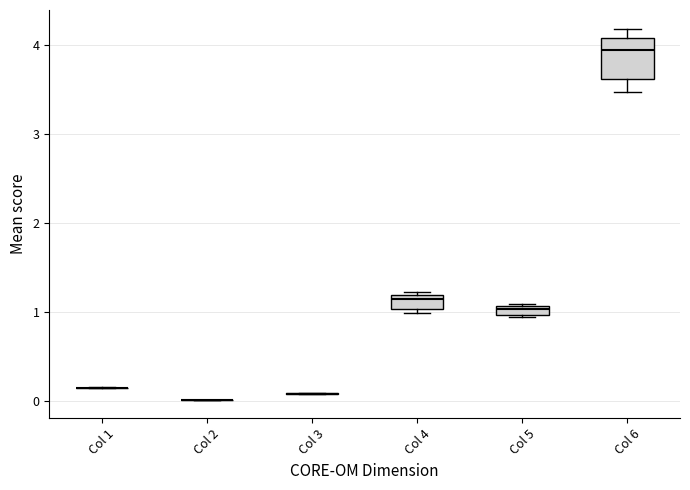

Which box is the tallest, from its lower edge to its upper edge?

Col 6